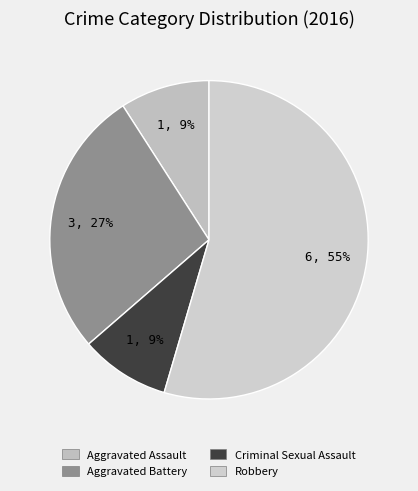

Combined, do Criminal Sexual Assault and Aggravated Battery account for over 50%?

No